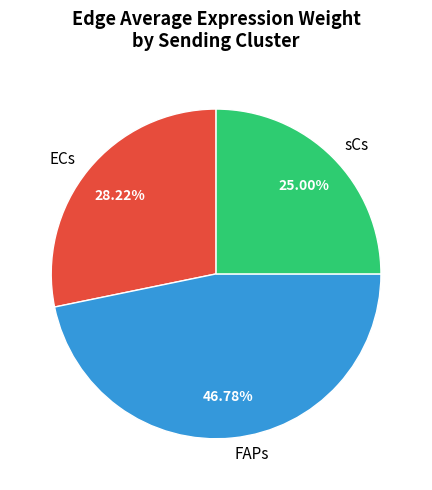

What is the smallest slice in the pie chart?

sCs